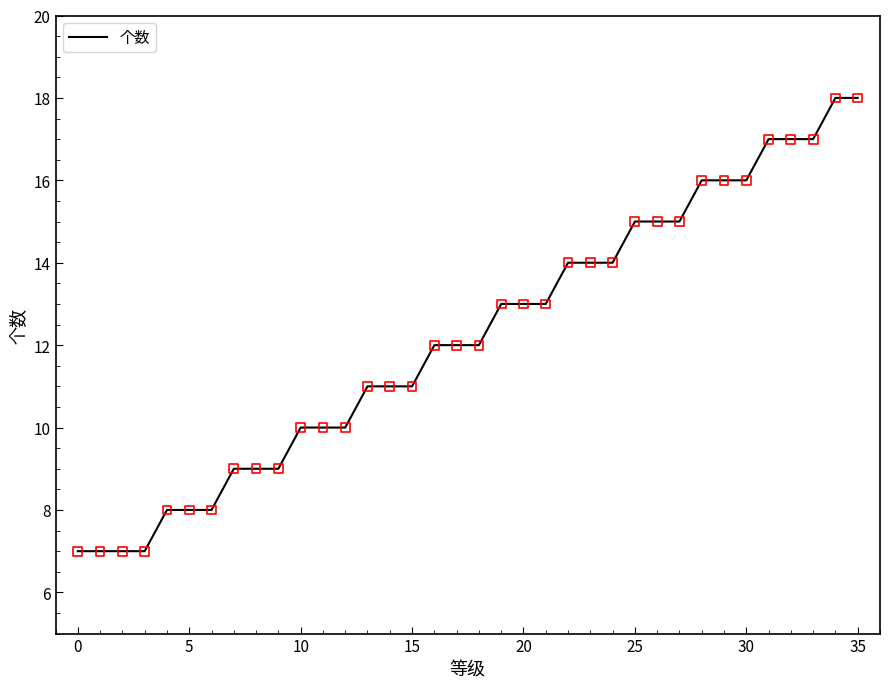

What is the difference between the maximum and minimum values?

11